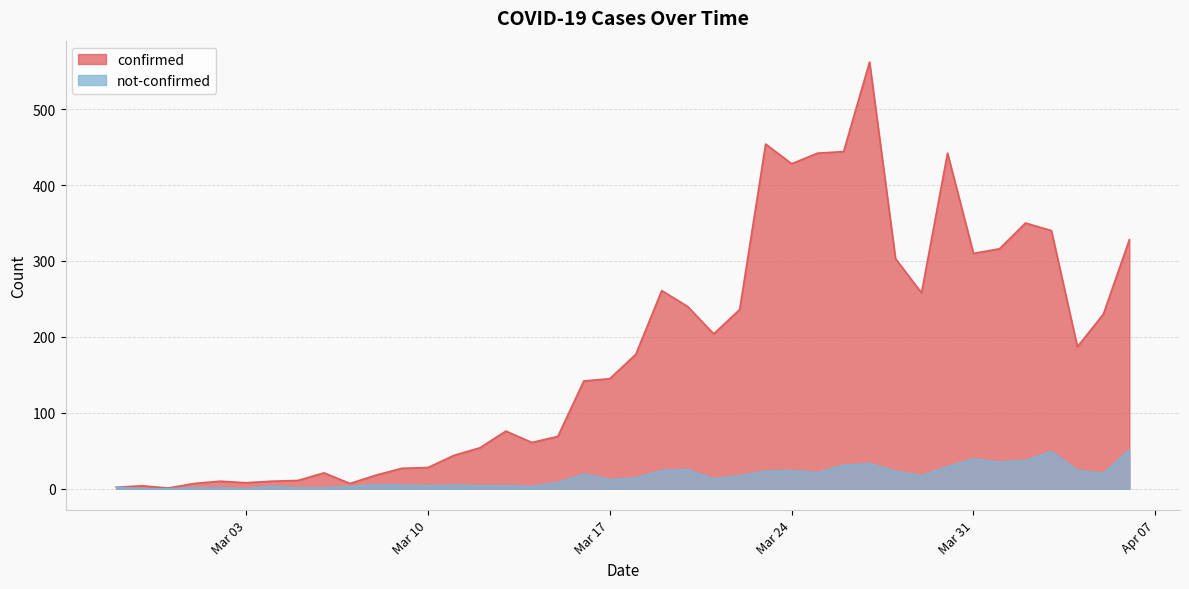

What is the label of the 37th point from the left?

2020-04-03